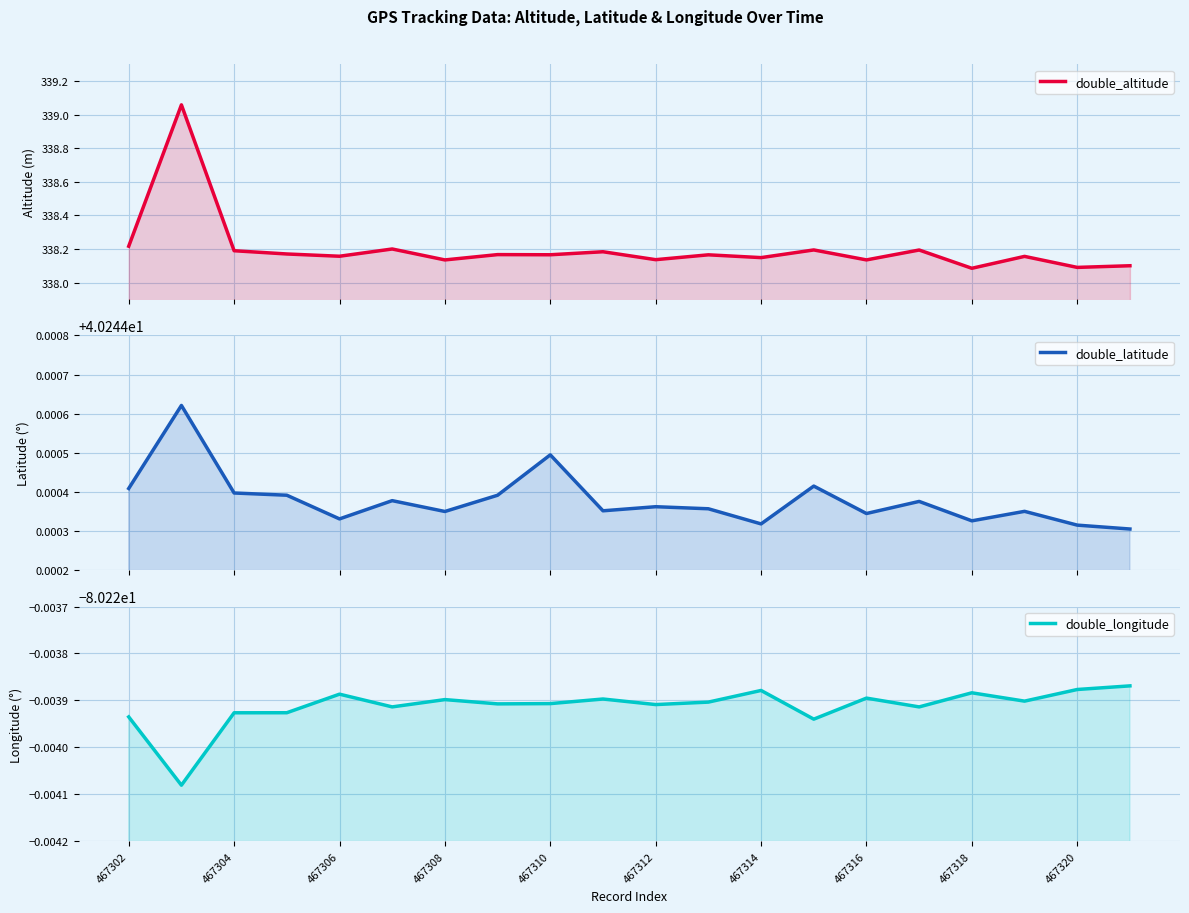

What are all the series names shown in the legend?

double_altitude, double_latitude, double_longitude